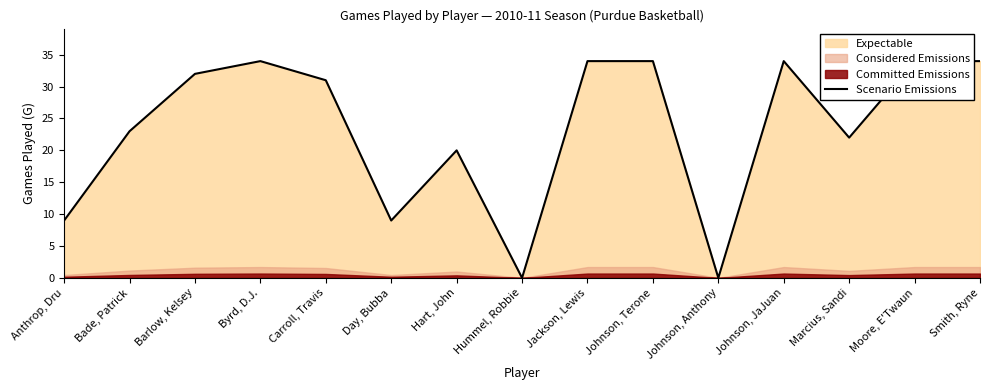

What is the label of the 13th point from the left?

Marcius, Sandi